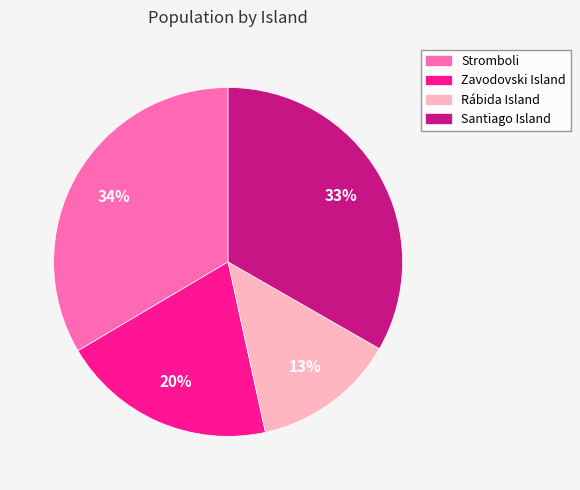

To the nearest percent, what is the average slice percentage?

25%